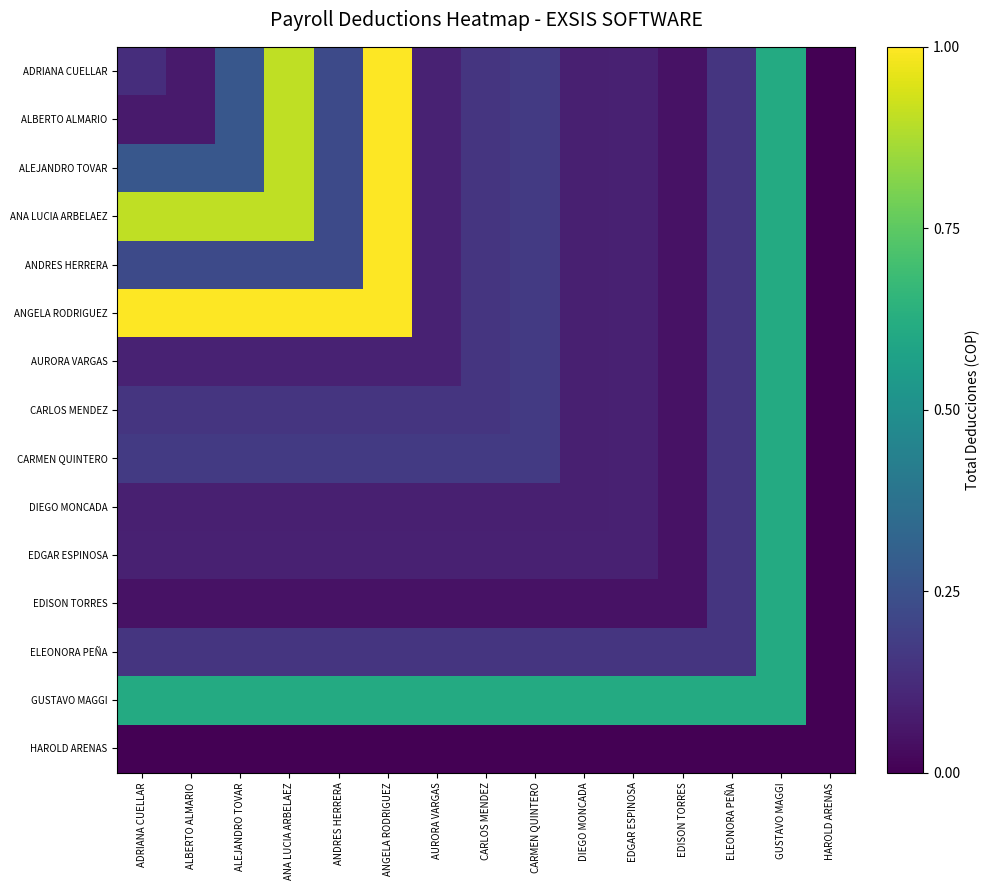

How many series are shown in this chart?

15